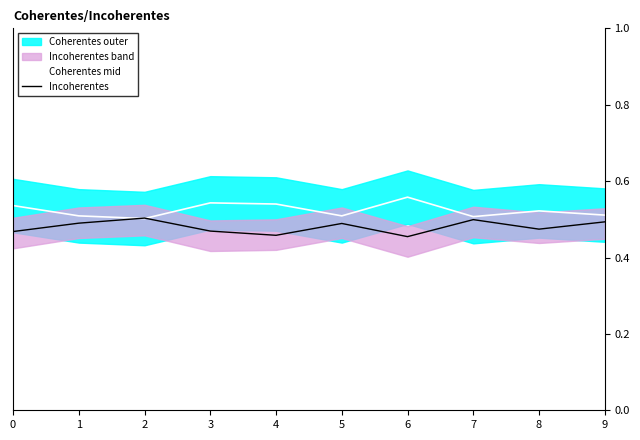

Count the Incoherentes values in the range 0 to 1.

10